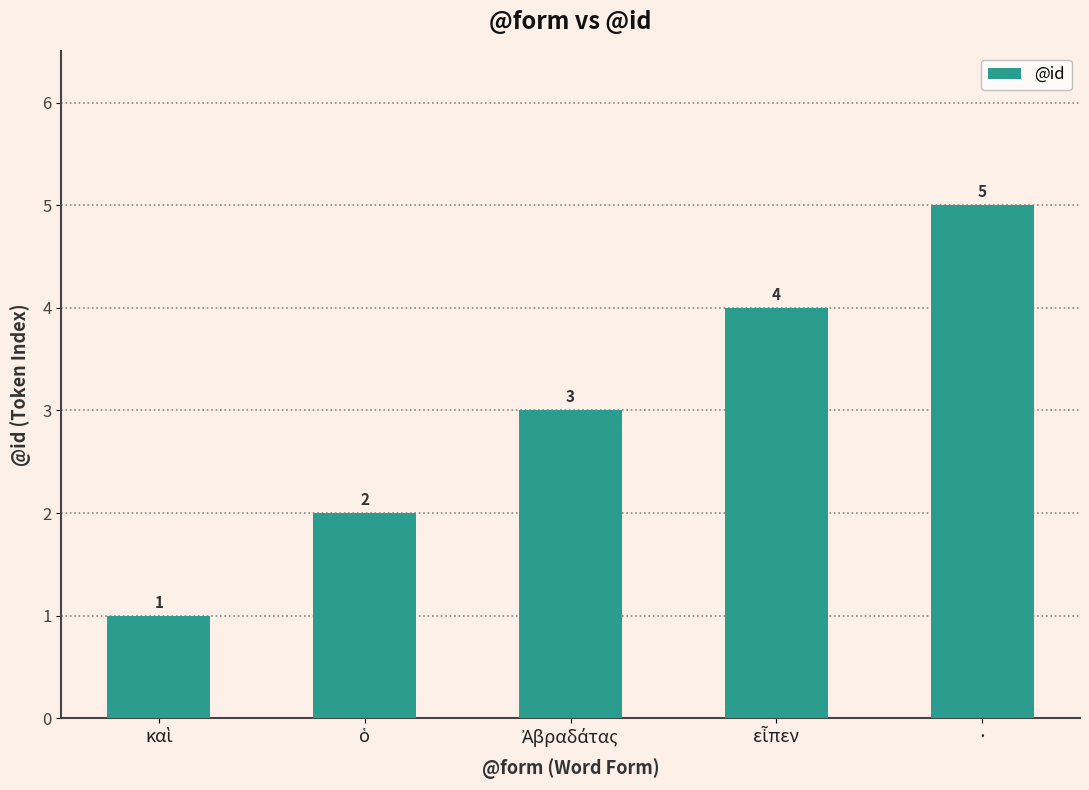

How many values are below 3?

2